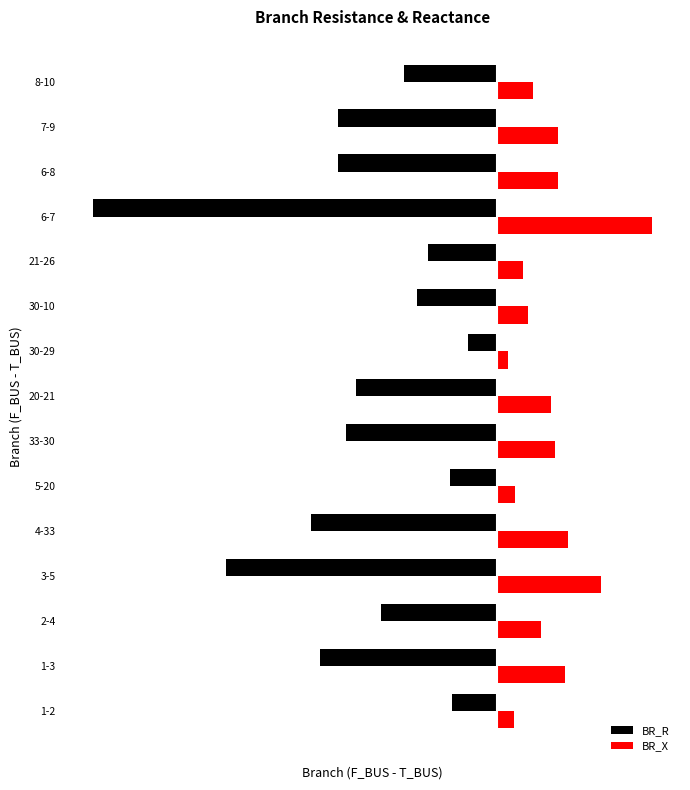

What are all the series names shown in the legend?

BR_R, BR_X